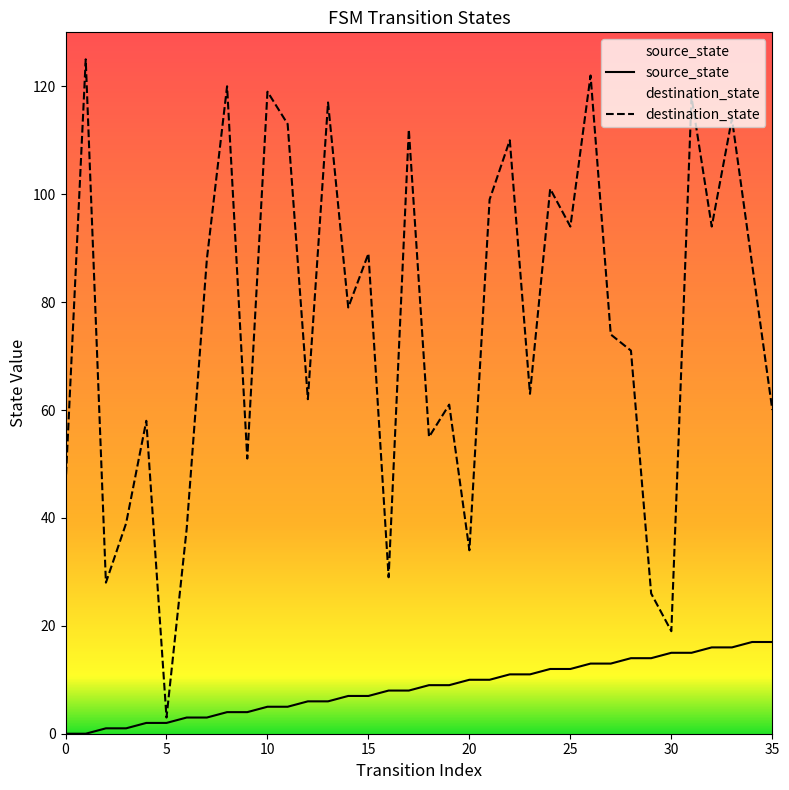

List the series in order of their peak value, highest first.

destination_state, source_state